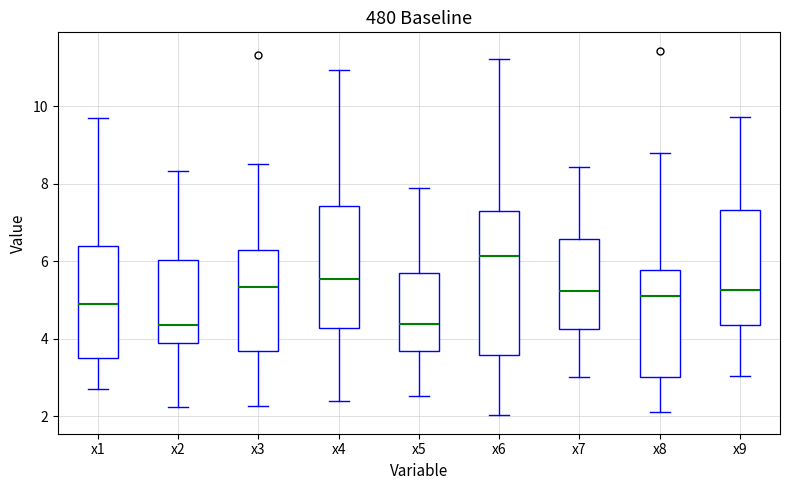

Reading left to right, read every box against the y-axis: the position of its median line, the range the box covers, and the ends of its whiskers. The values are not printed on the chart, so give them approximately, as read against the axis.

x1: median 5.0, box 3.4 to 6.4, whiskers 2.8 to 9.8
x2: median 4.4, box 3.8 to 6.0, whiskers 2.2 to 8.4
x3: median 5.4, box 3.6 to 6.2, whiskers 2.2 to 8.6
x4: median 5.6, box 4.2 to 7.4, whiskers 2.4 to 11.0
x5: median 4.4, box 3.6 to 5.8, whiskers 2.6 to 7.8
x6: median 6.2, box 3.6 to 7.4, whiskers 2.0 to 11.2
x7: median 5.2, box 4.2 to 6.6, whiskers 3.0 to 8.4
x8: median 5.2, box 3.0 to 5.8, whiskers 2.2 to 8.8
x9: median 5.2, box 4.4 to 7.4, whiskers 3.0 to 9.8